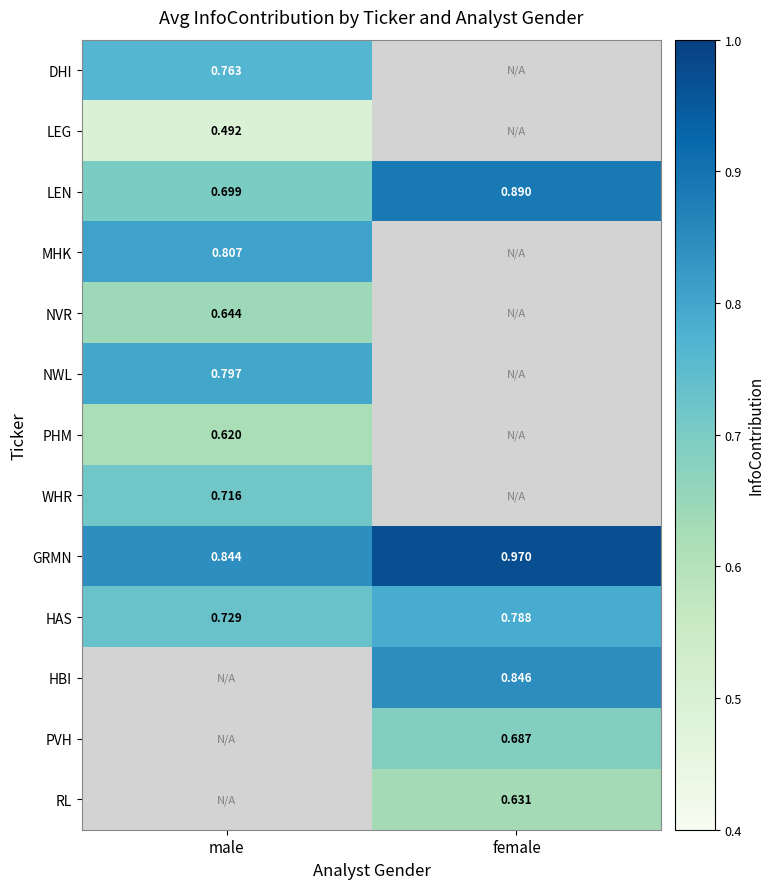

How many series are shown in this chart?

13